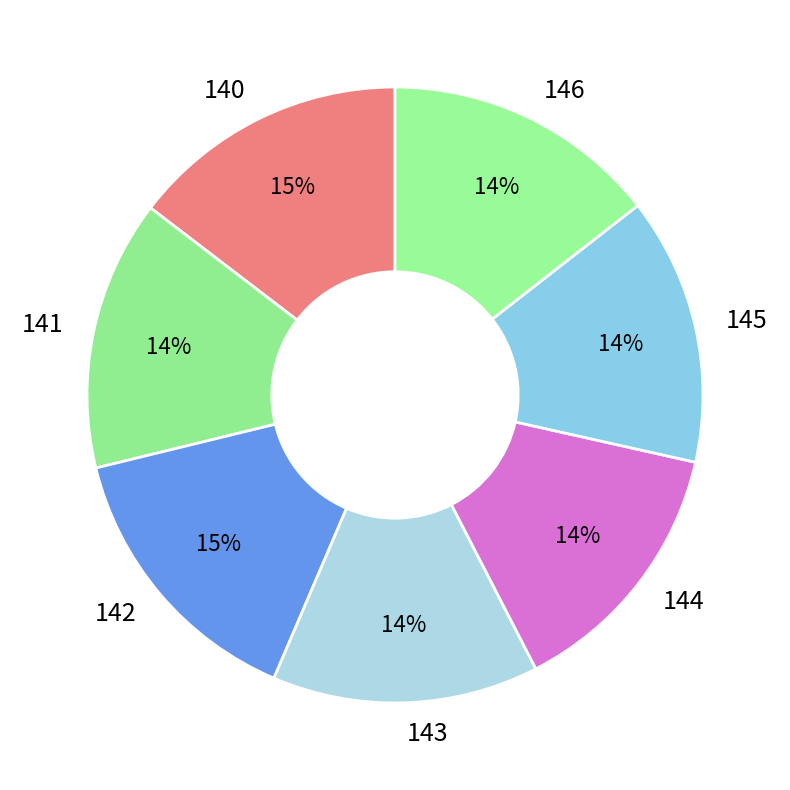

Which has a higher value, 142 or 144?

142